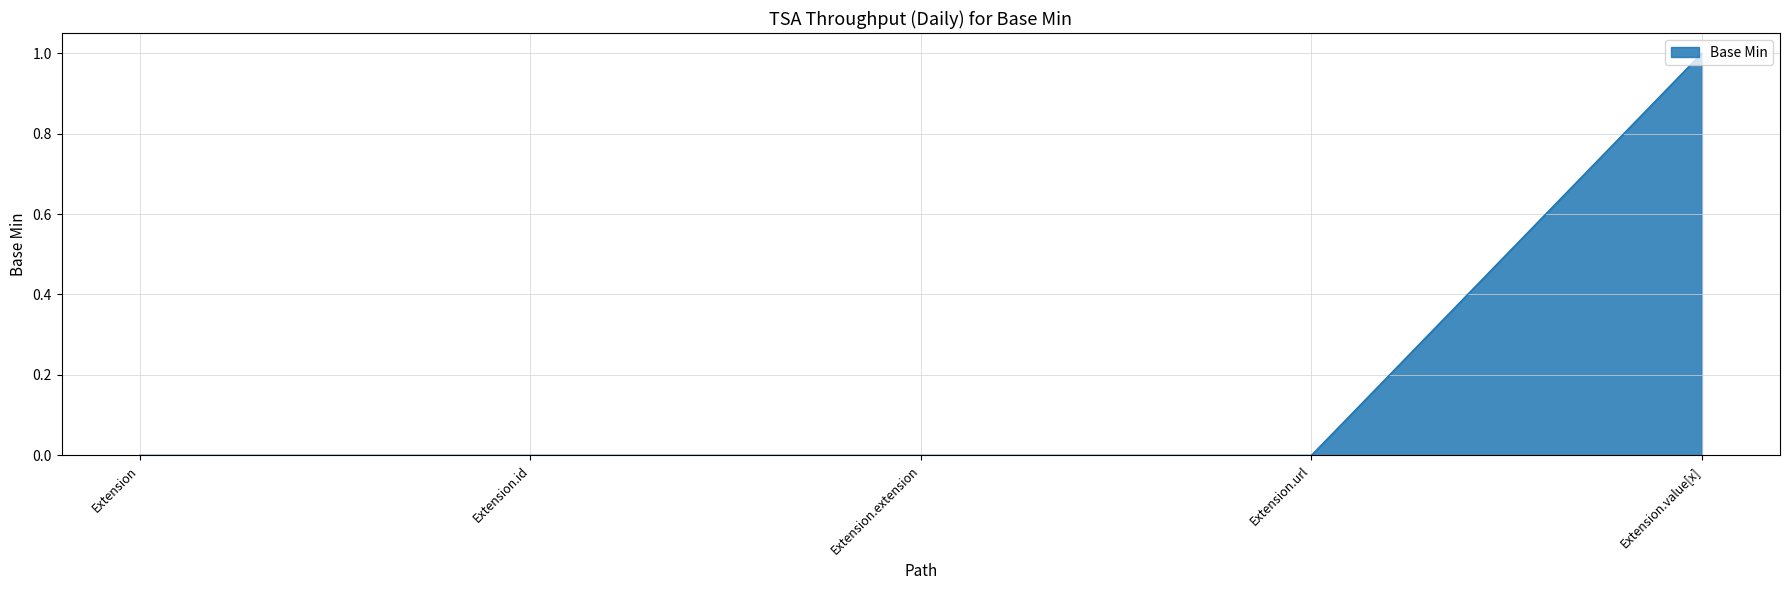

The value at Extension.url is 0. True or false?

True